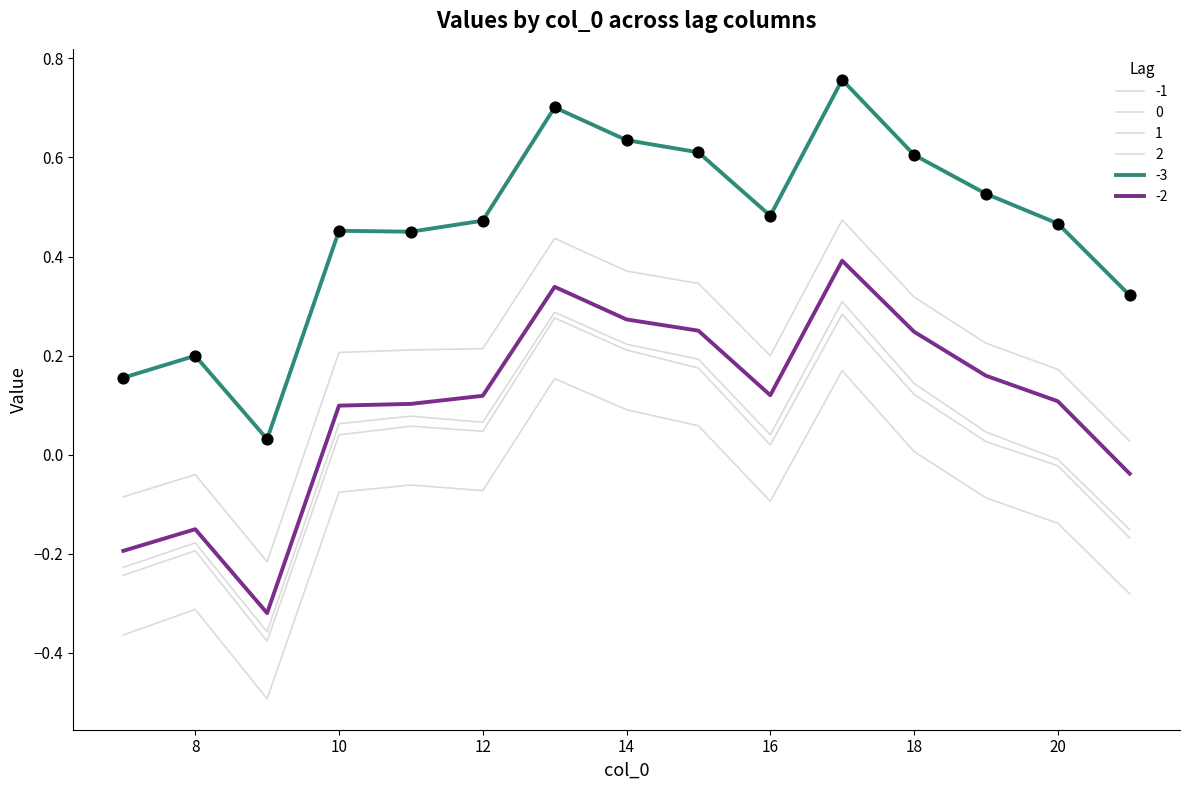

Which series has the largest total across all categories?

-3